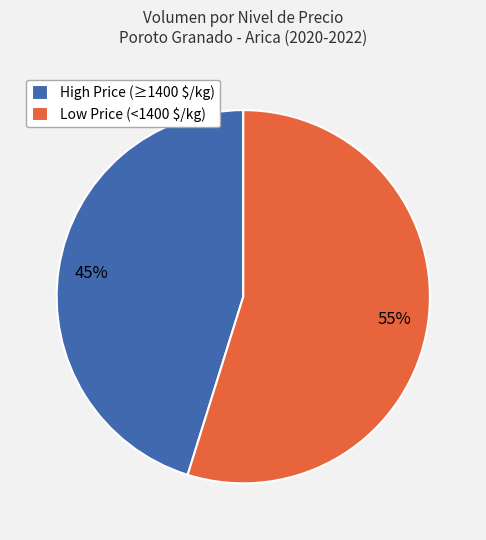

Which category has the biggest portion of the pie?

Low Price (<1400 $/kg)